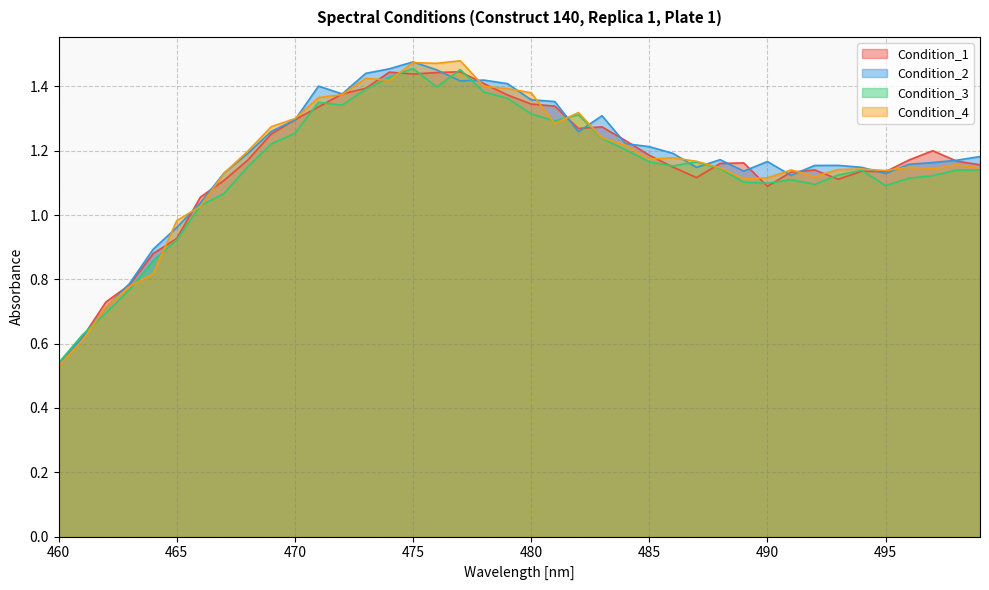

Is the value of Condition_1 at 473 greater than the value of Condition_4 at 482?

Yes